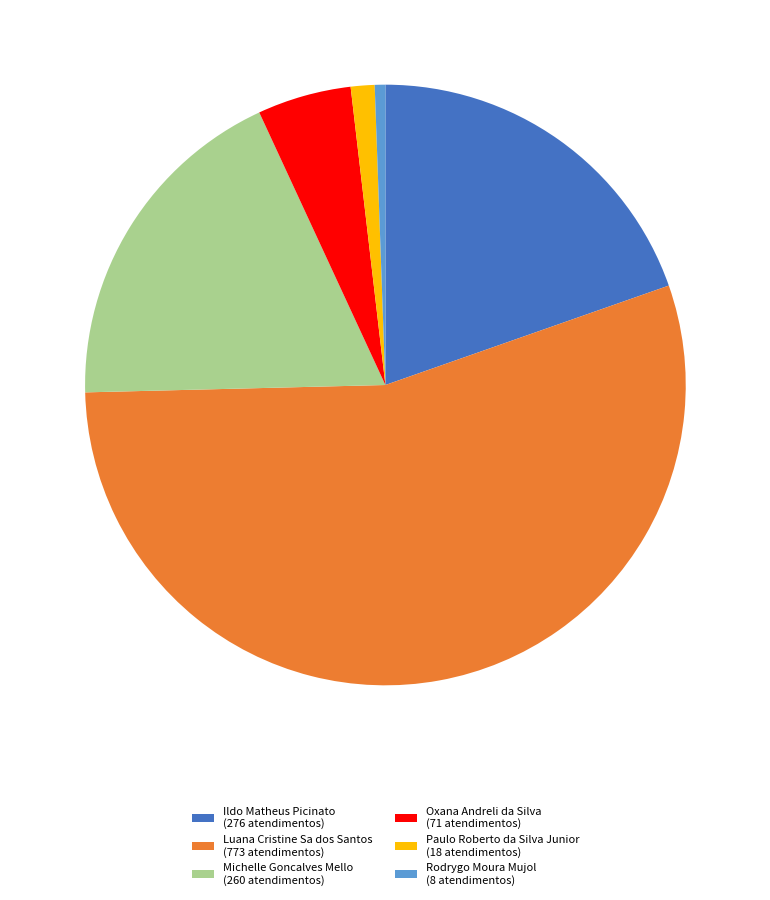

Is the sum of Ildo Matheus Picinato (276 atendimentos) and Oxana Andreli da Silva (71 atendimentos) greater than half?

No